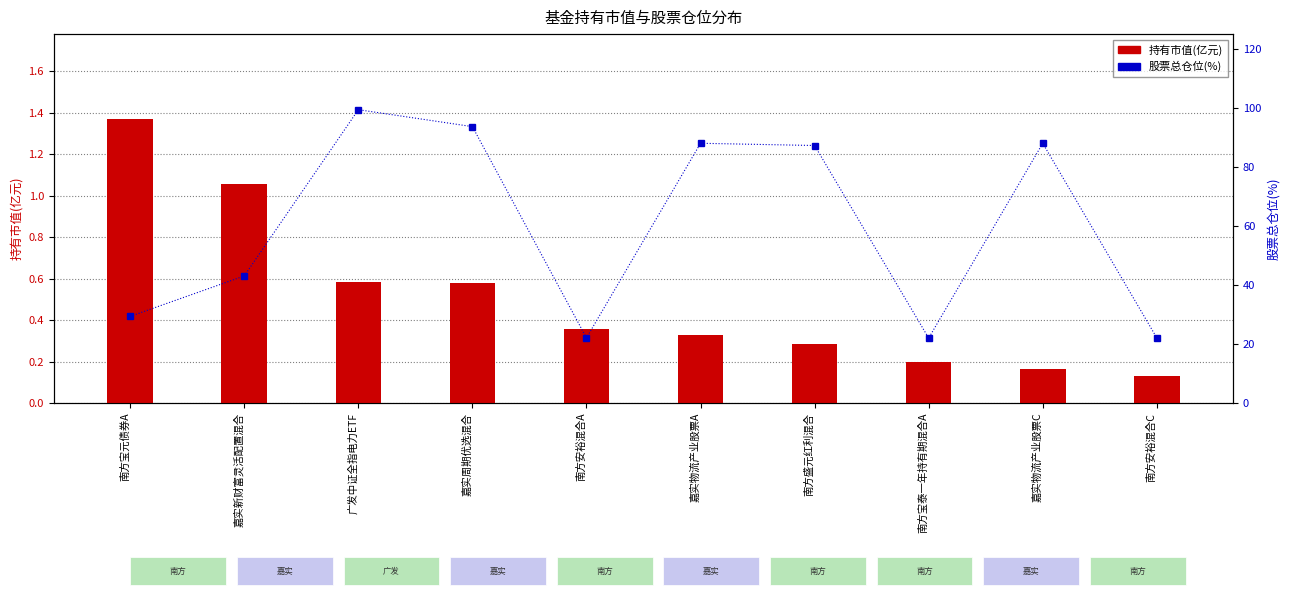

Which has a higher value, 嘉实新财富灵活配置混合 or 嘉实物流产业股票C?

嘉实新财富灵活配置混合